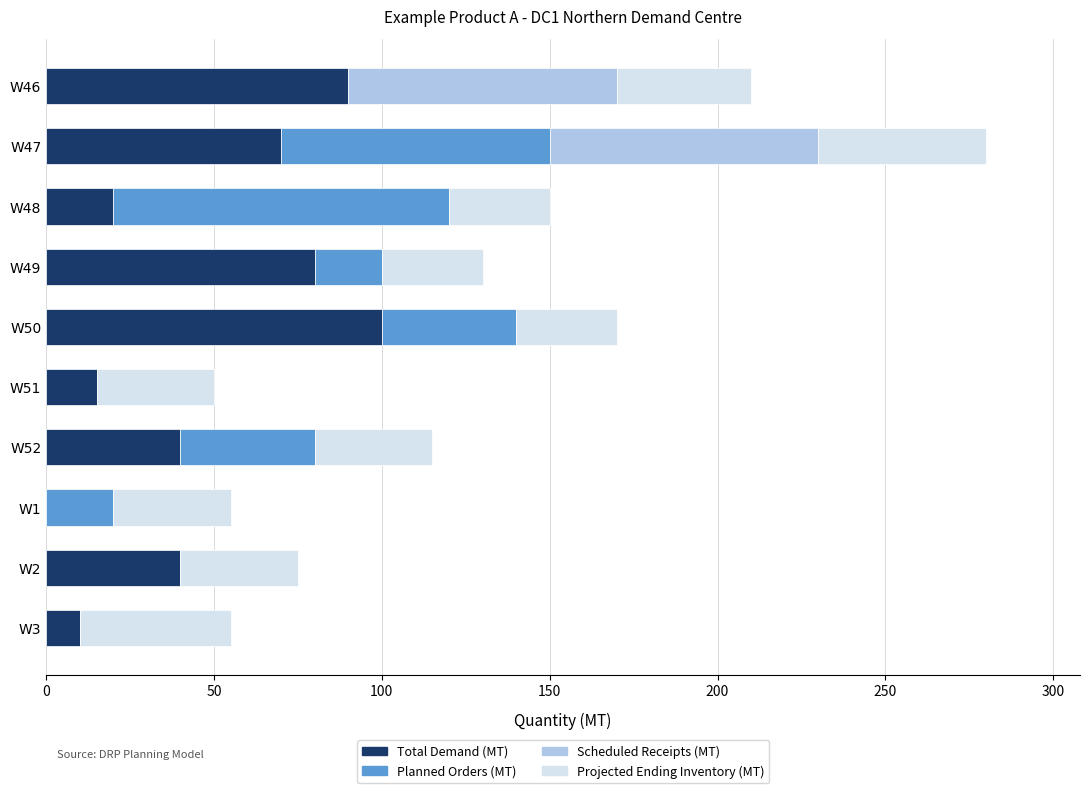

At which category is the sum across all series the highest?

W47